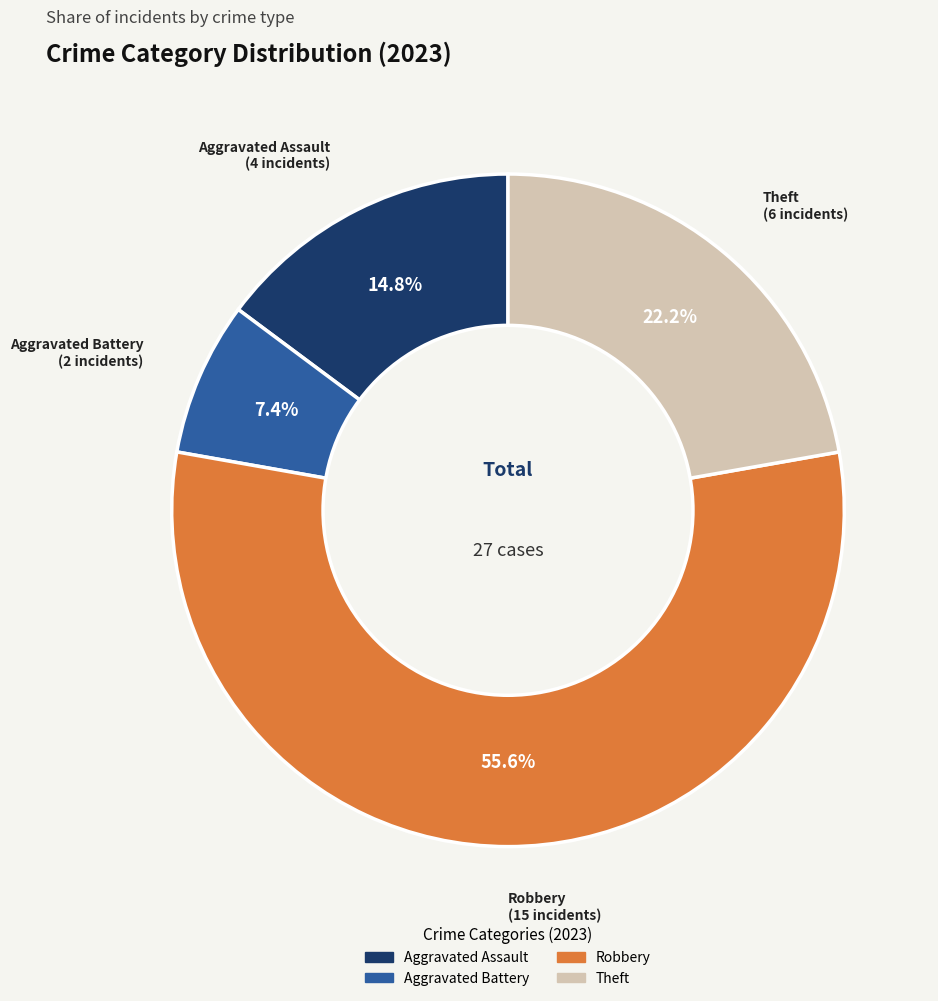

Does any single category account for the majority?

Yes